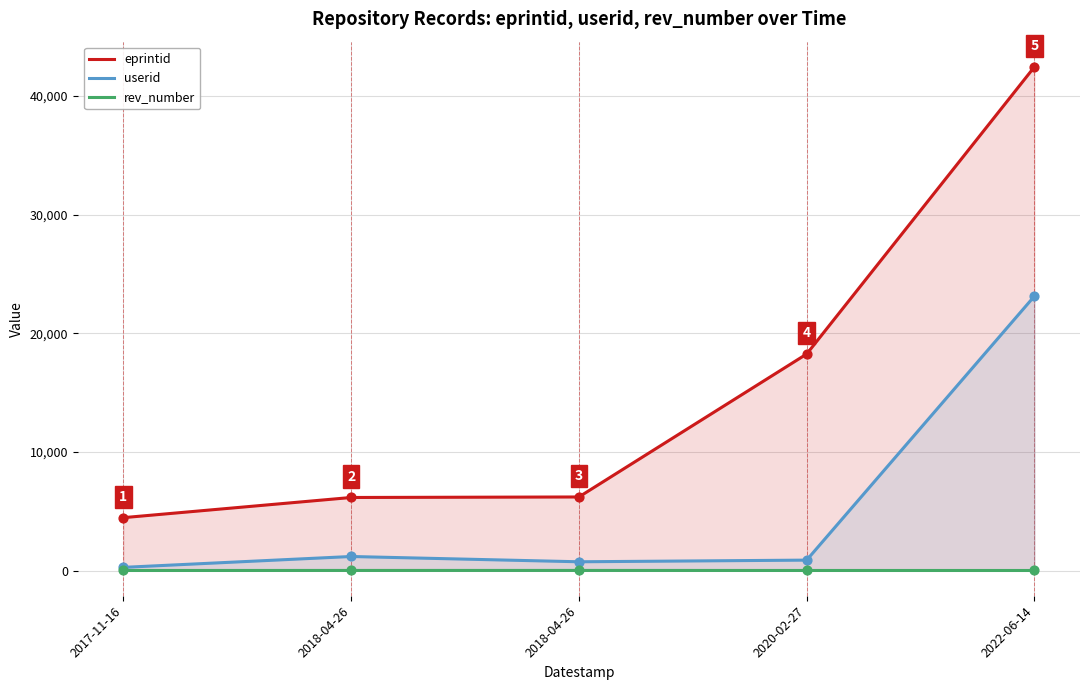

At how many categories does at least one series exceed 25614?

1